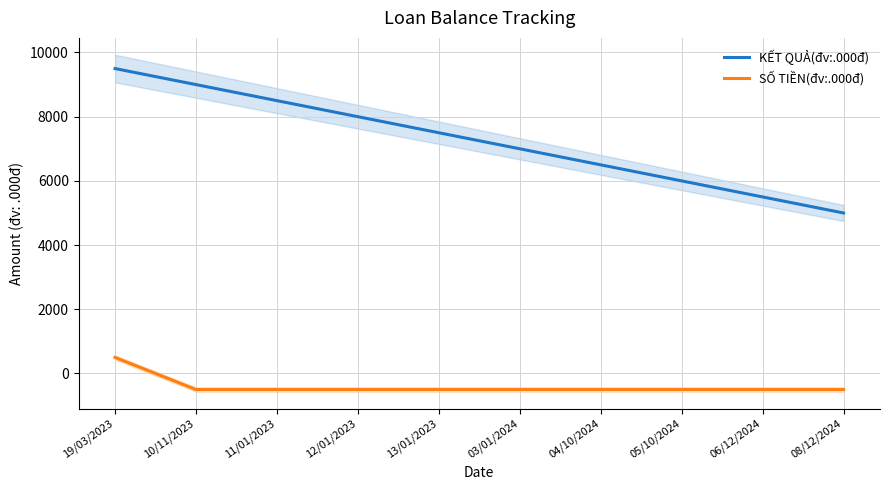

The SỐ TIỀN(đv:.000đ) series shows -295 at 04/10/2024. True or false?

False